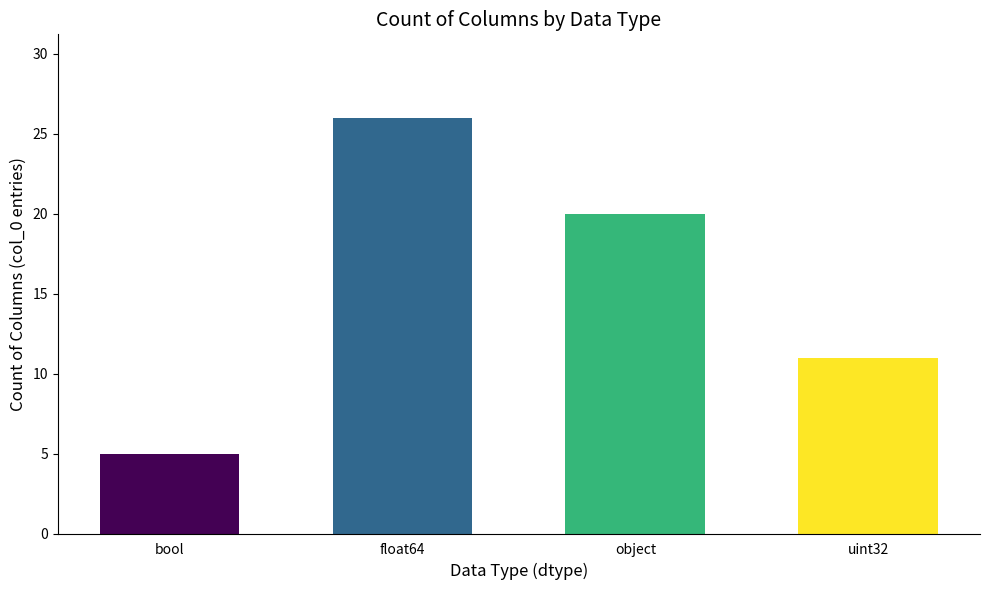

What is the value of the 2nd bar from the left?

26